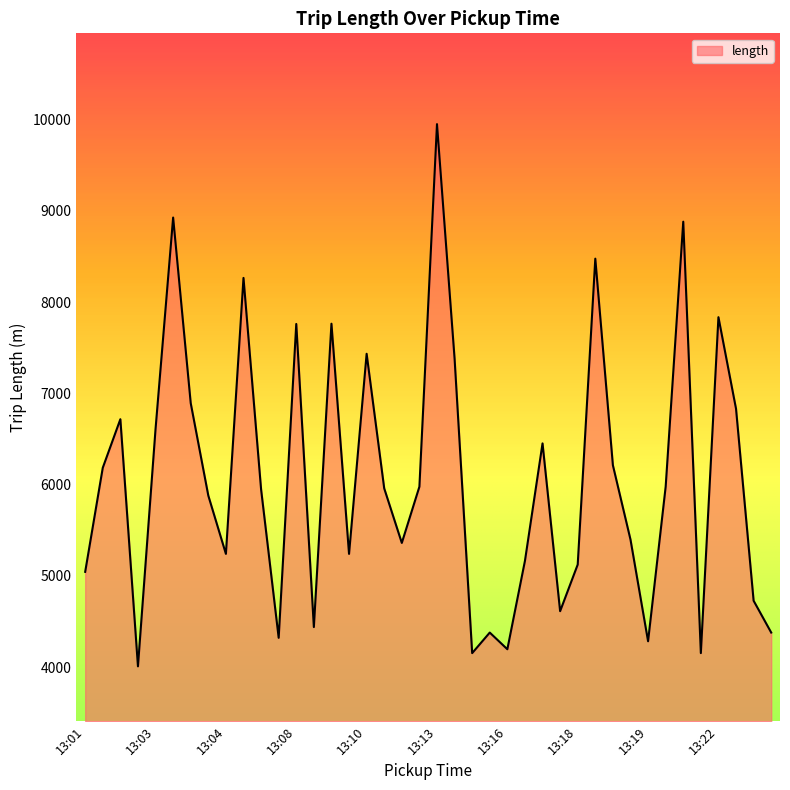

What is the minimum value shown in the chart?

4008.4